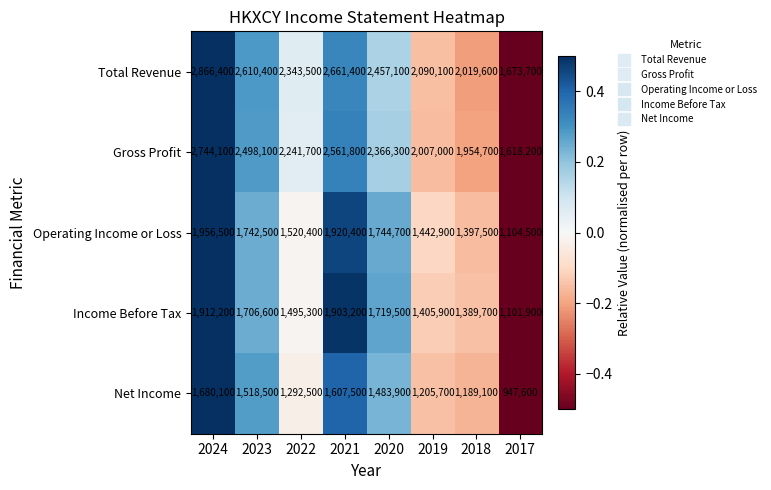

Where is Total Revenue nearest to the value 2270050?

2022